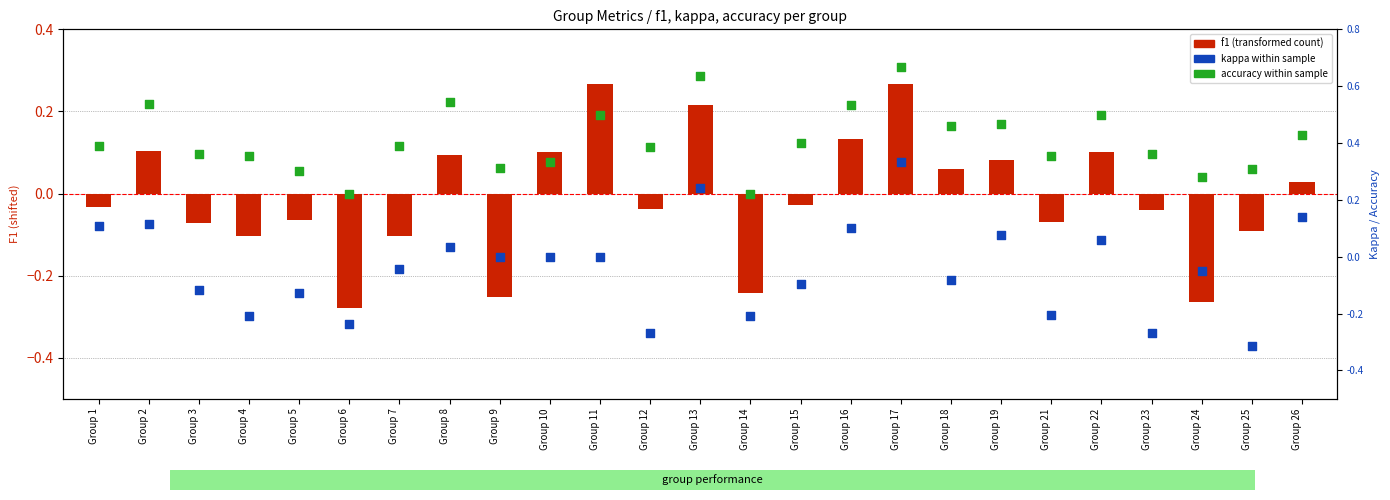

What are all the series names shown in the legend?

f1 (transformed), kappa within sample, accuracy within sample